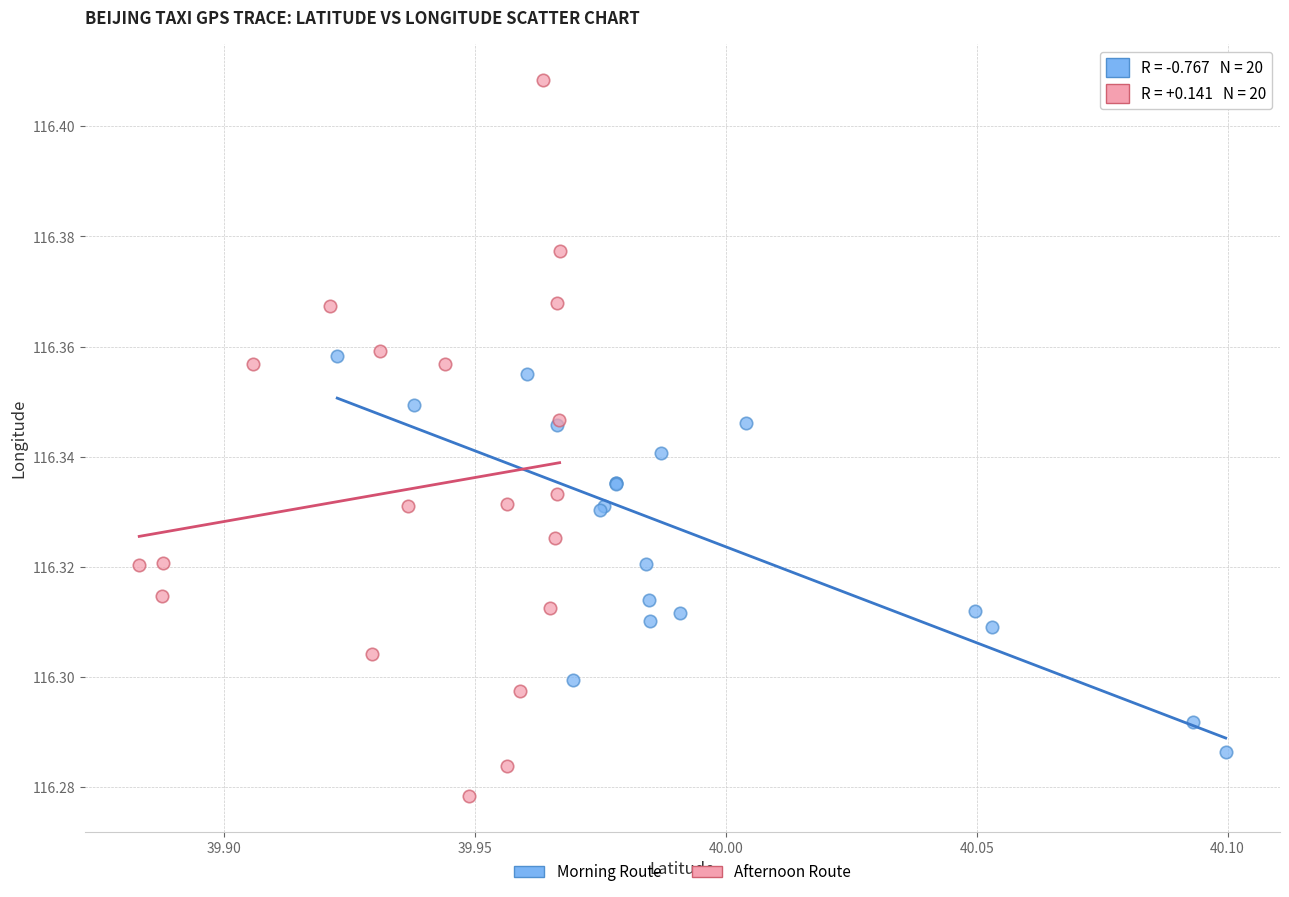

What are all the series names shown in the legend?

Morning Route, Afternoon Route